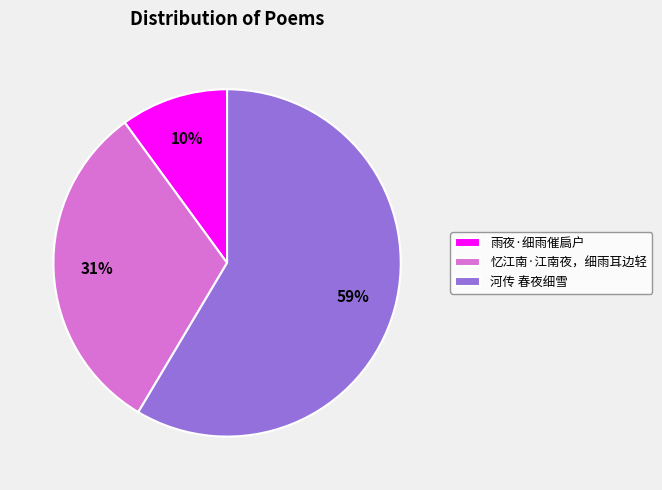

What is the smallest slice in the pie chart?

雨夜·细雨催扃户